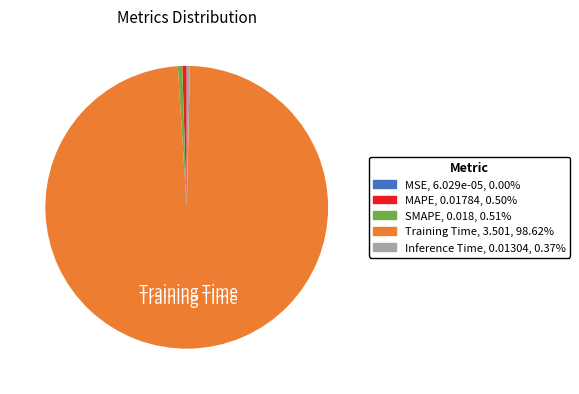

Combined, do Inference Time and Training Time account for over 50%?

Yes